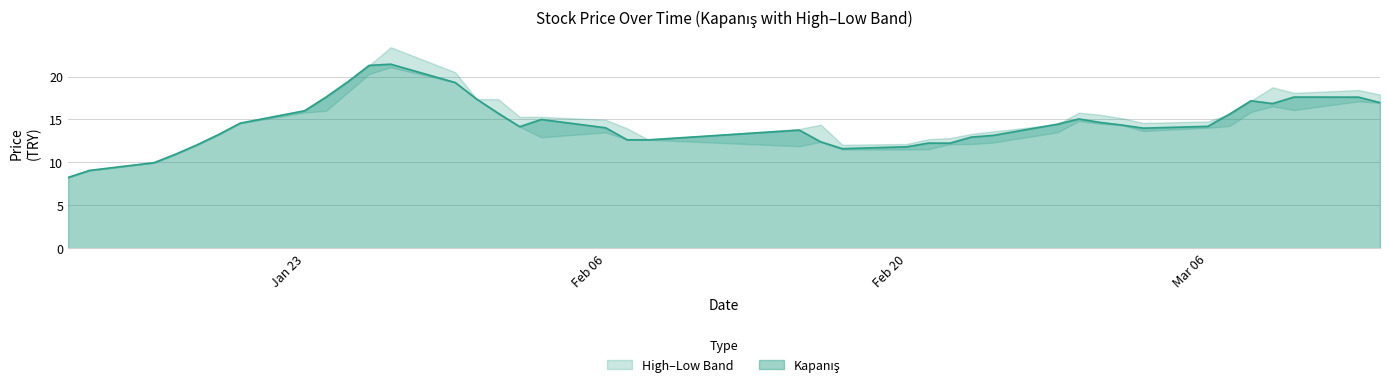

What position from the right is 2023-03-08?

5